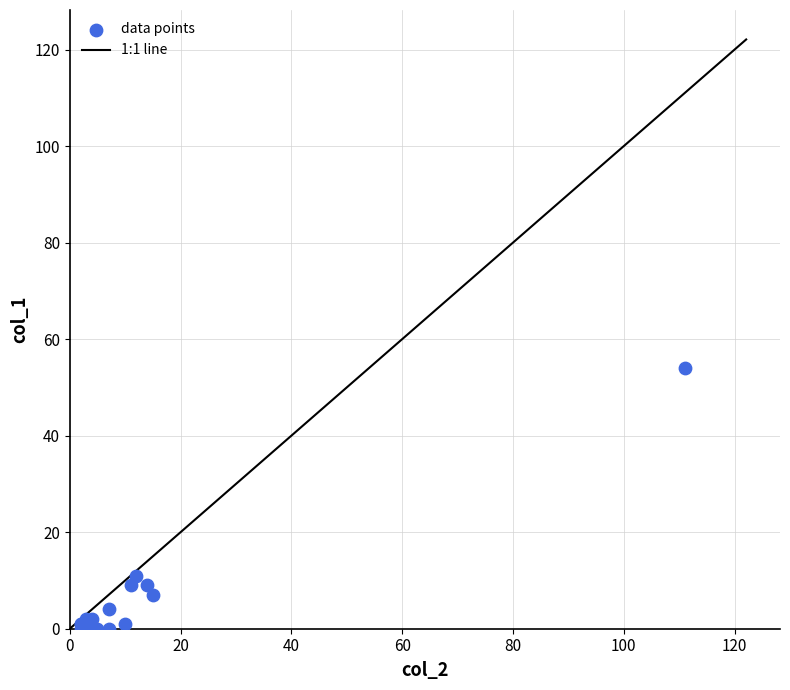

What Y value in the scatter plot is closest to 27?

11